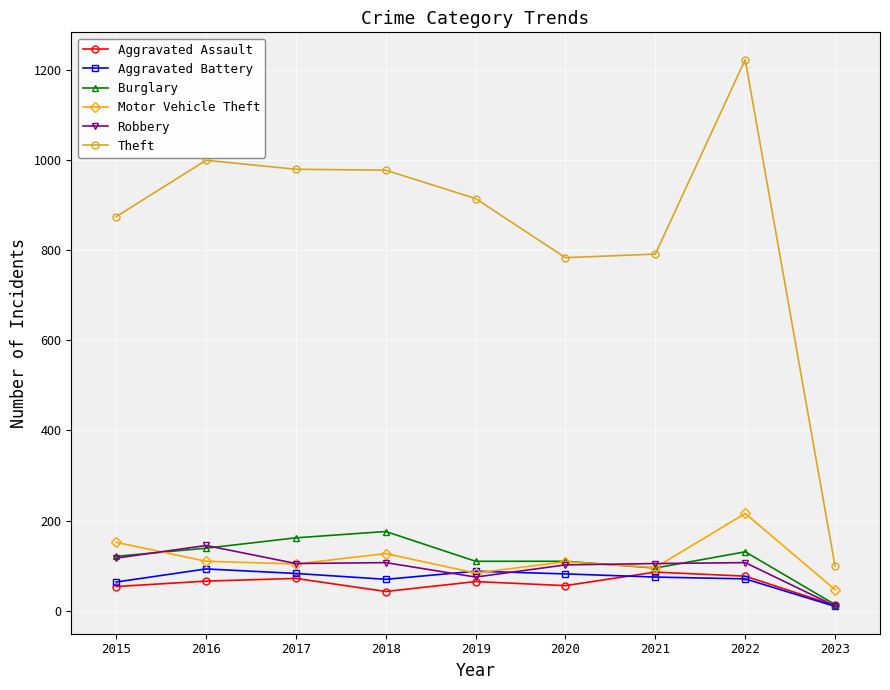

What is the value of the Robbery point at the 8th from the left?

107